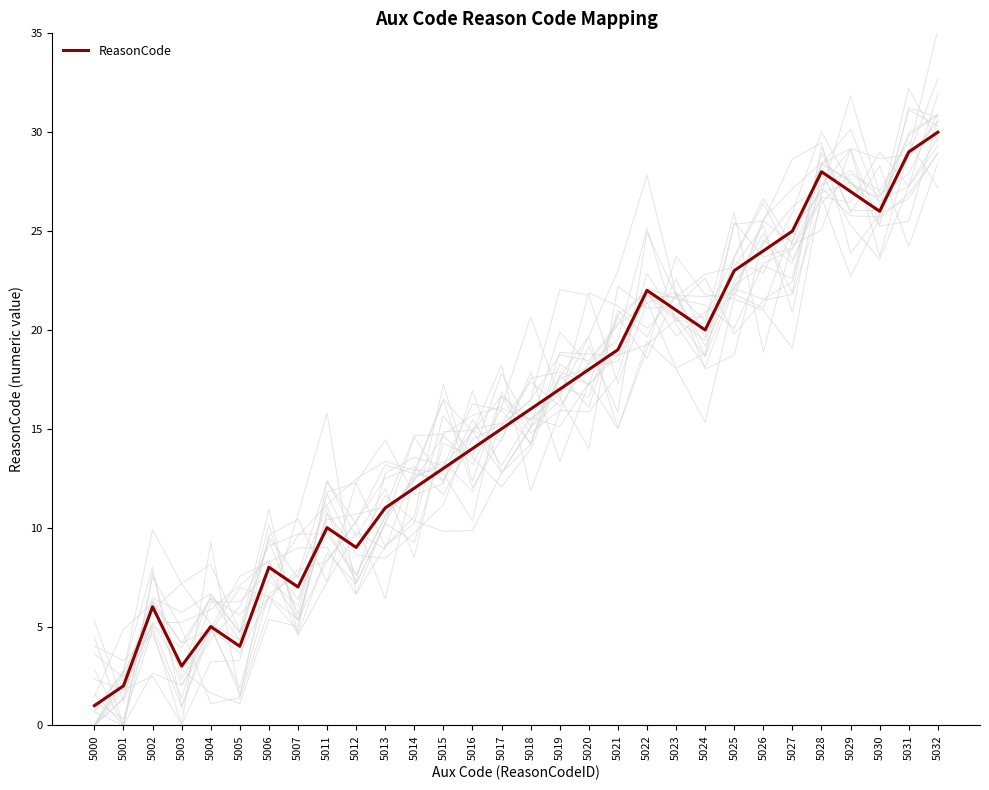

What is the sum of the values at 5016 and 5030?

40